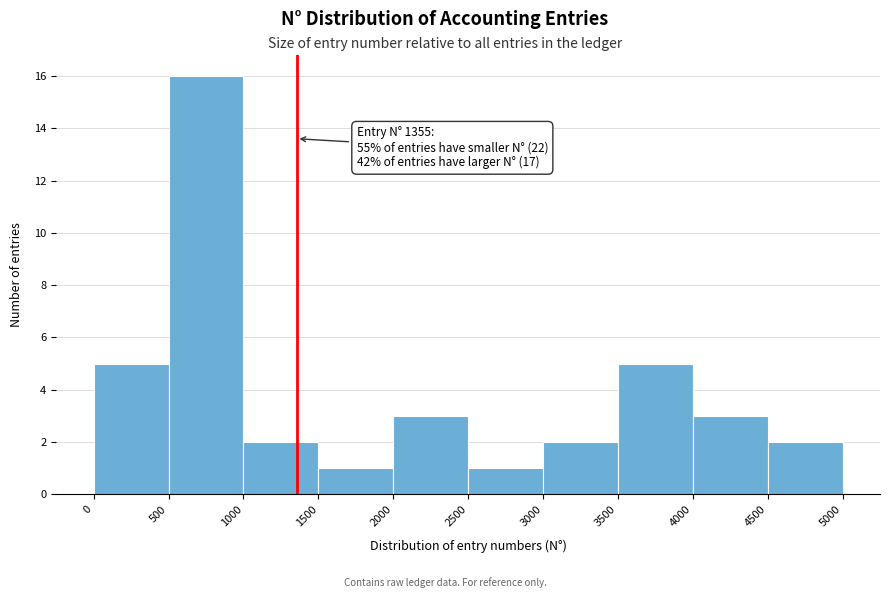

Which range on the x-axis has the tallest bar?

500 to 1000